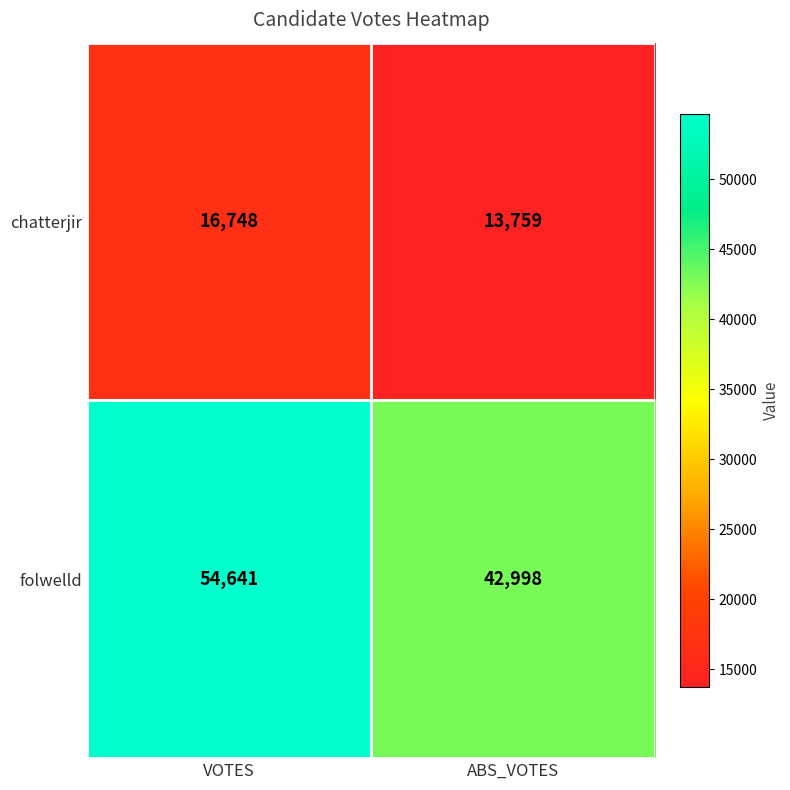

The chatterjir series shows 11609 at VOTES. True or false?

False